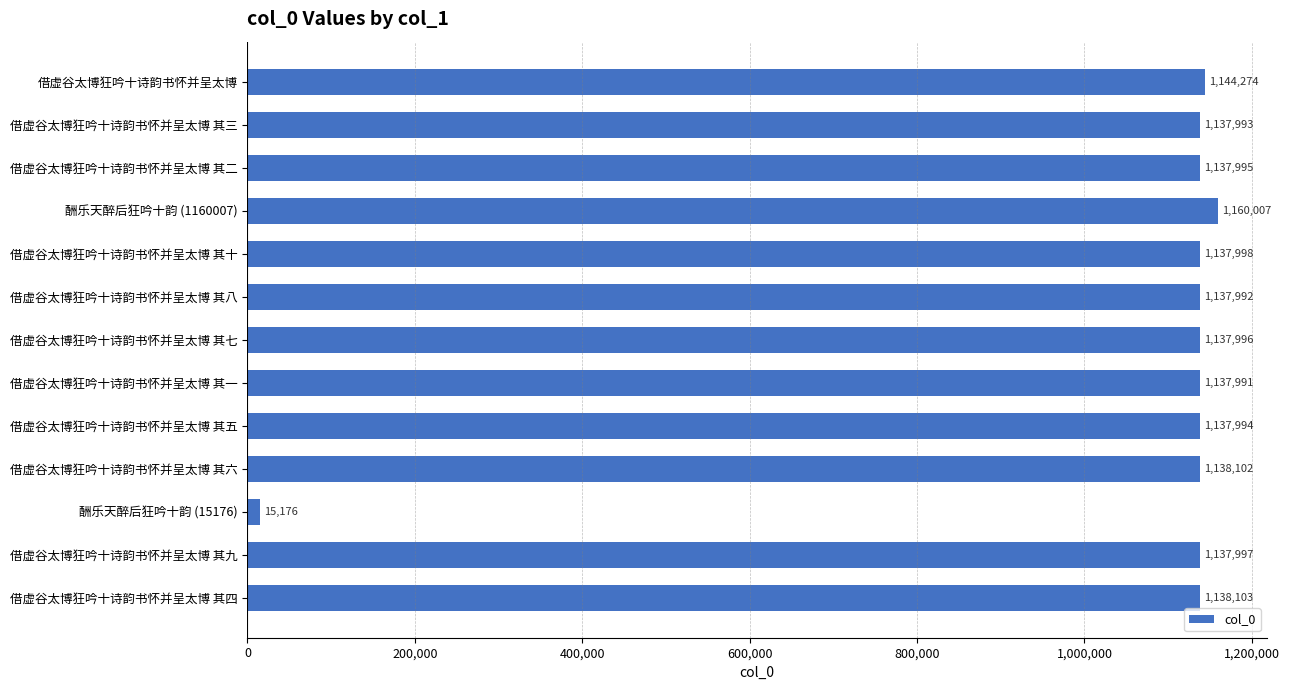

Are the bars grouped side by side (vs. stacked)?

No